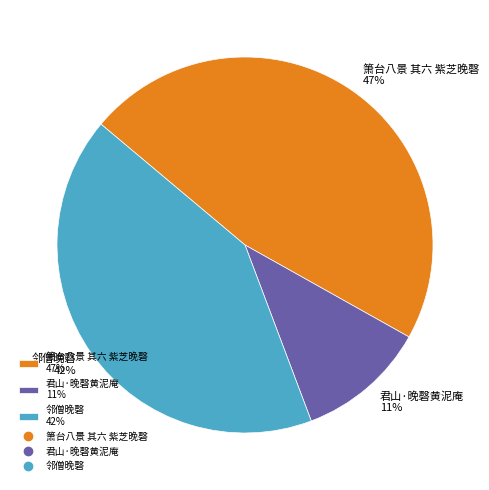

Which has a higher value, 君山·晚磬黄泥庵 or 邻僧晚磬?

邻僧晚磬